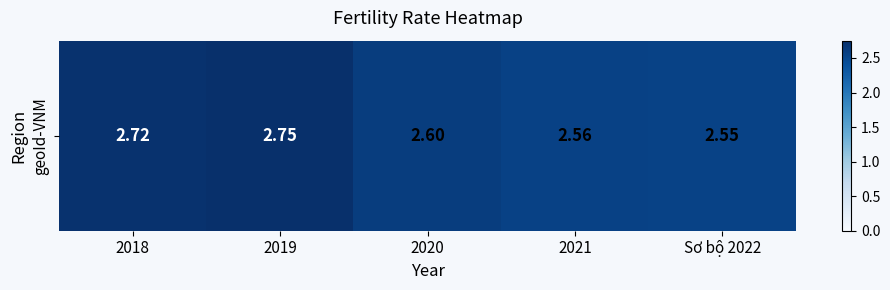

Count the values in the range 2 to 3.

5